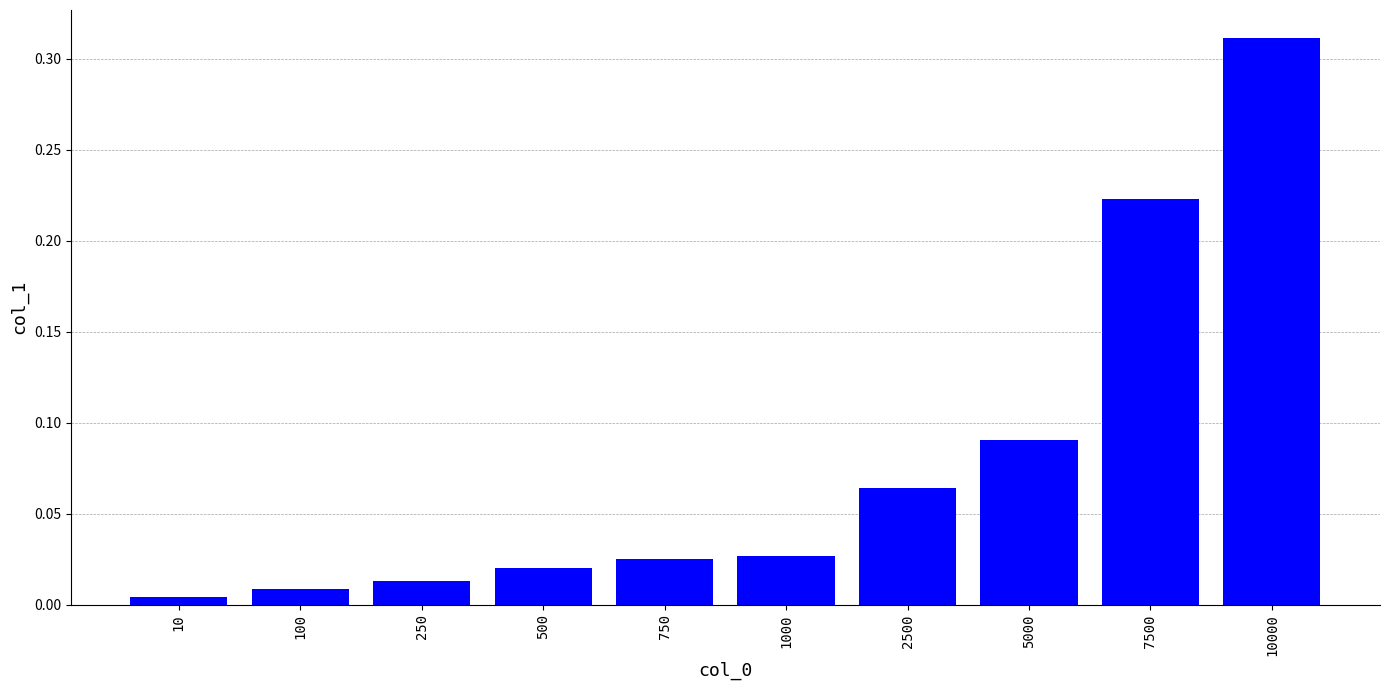

How many bars are there in total?

10